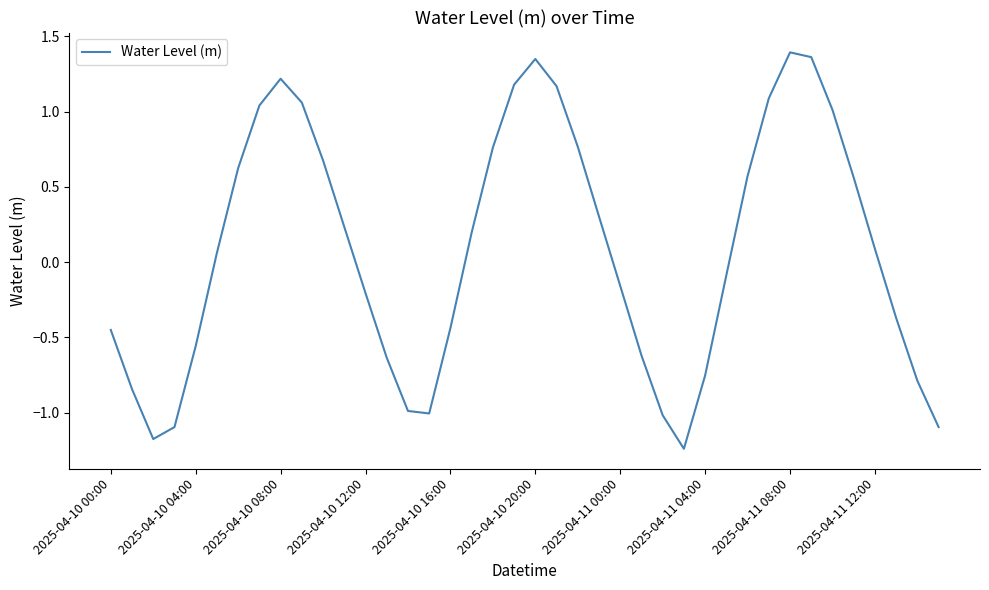

What is the difference between the maximum and minimum values?

2.6